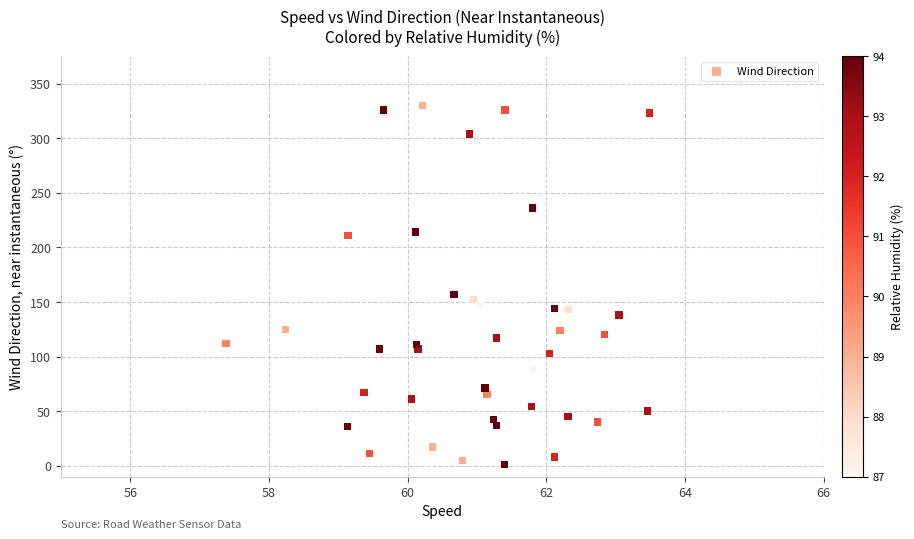

What Y value in the scatter plot is closest to 165?

157